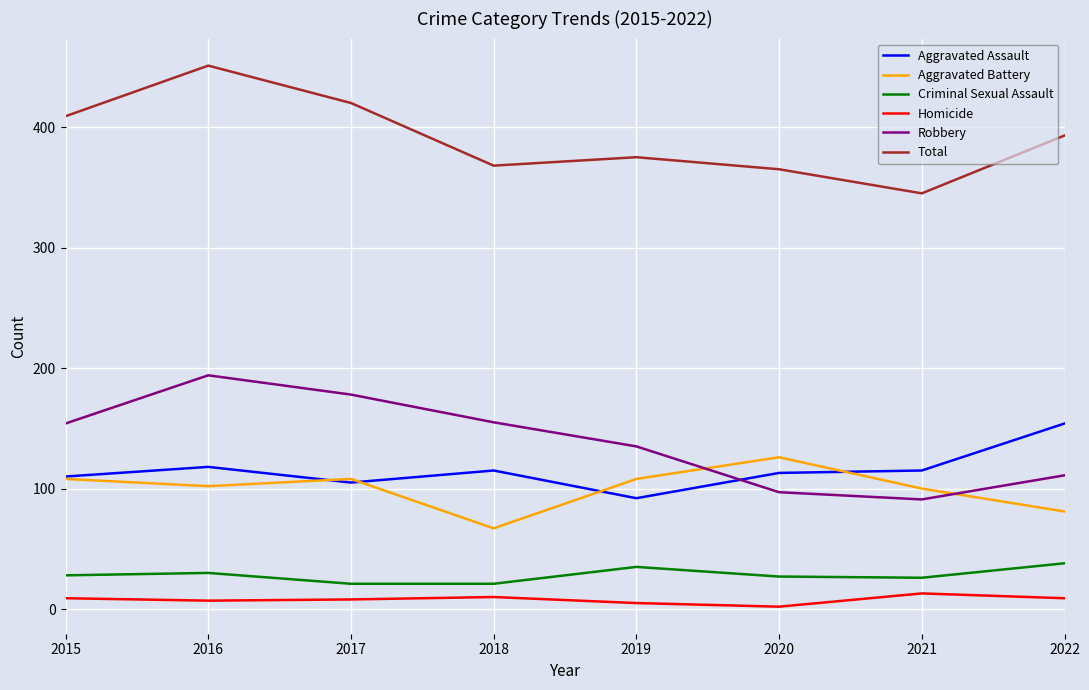

Is this an area chart (filled region under the line)?

No